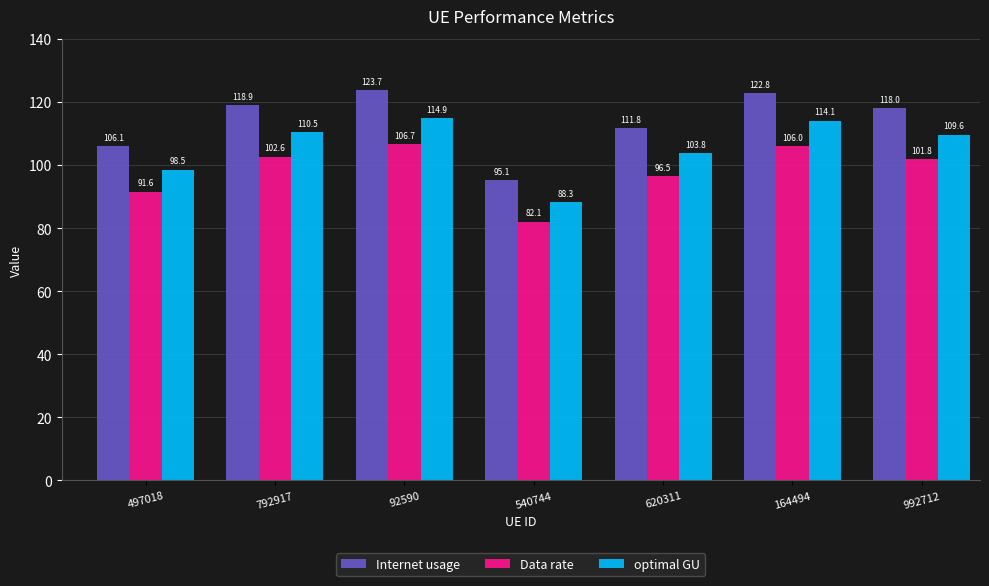

At which category does the chart reach its minimum across all series?

540744